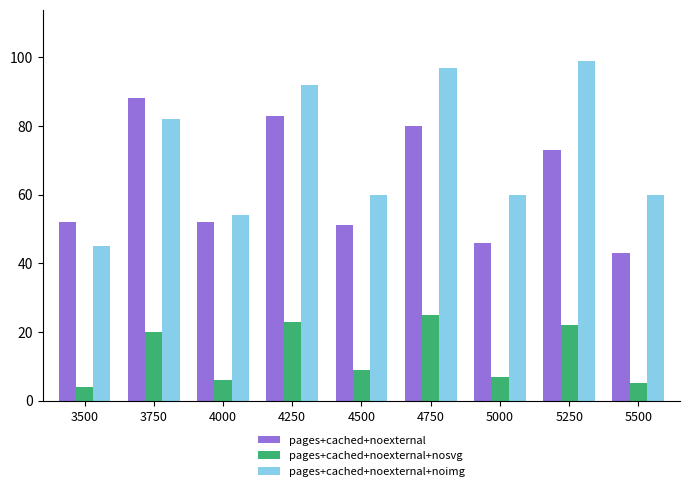

How many data points does each series have?

9